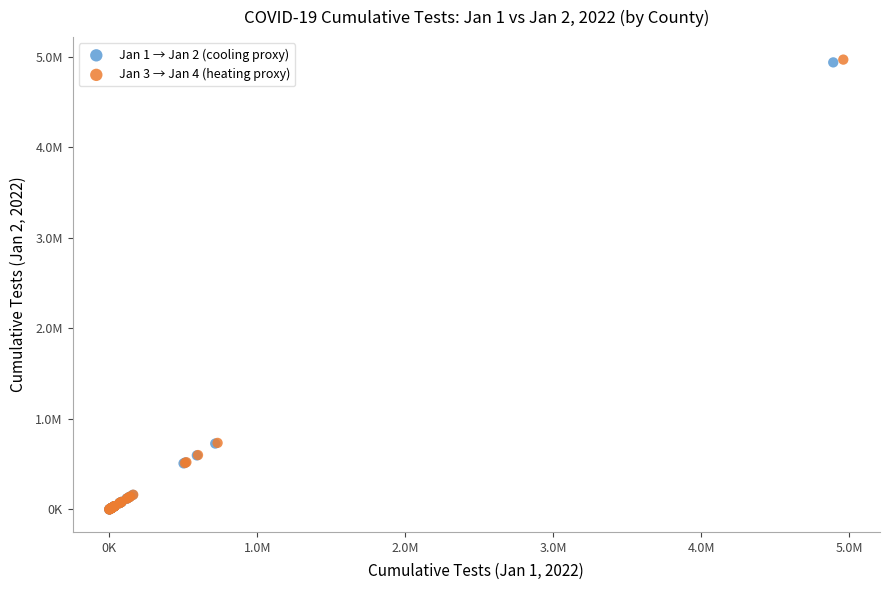

Which series has the largest Y range (max minus min)?

Jan 3 → Jan 4 (heating proxy)